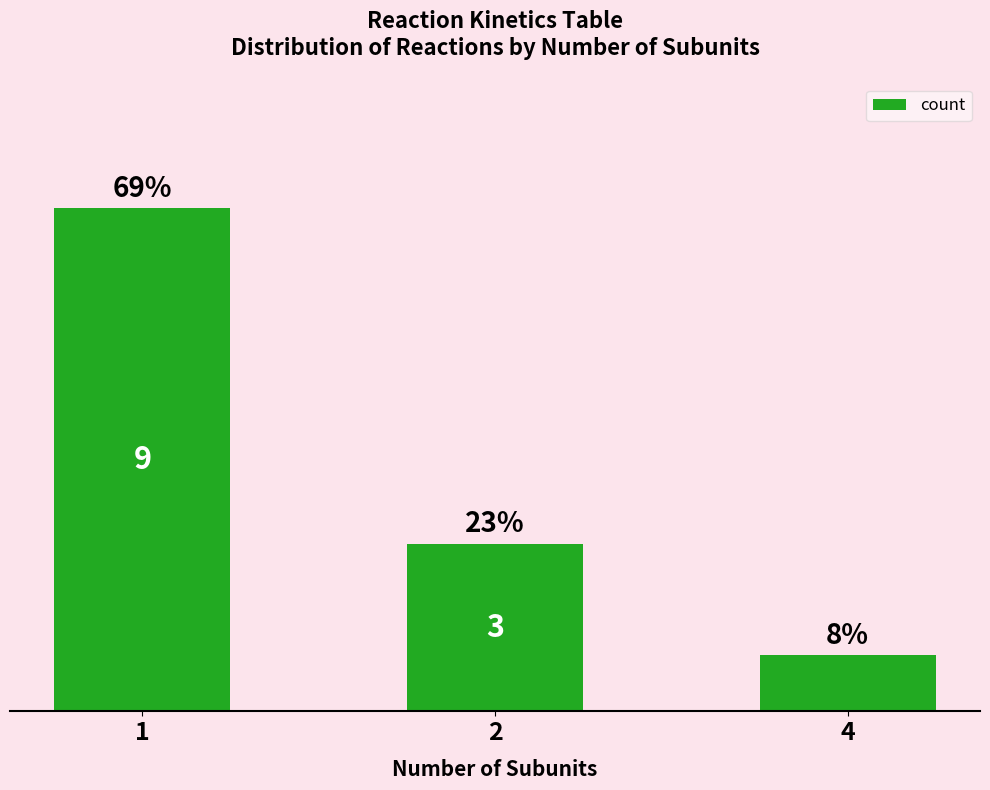

Are the bars horizontal?

No